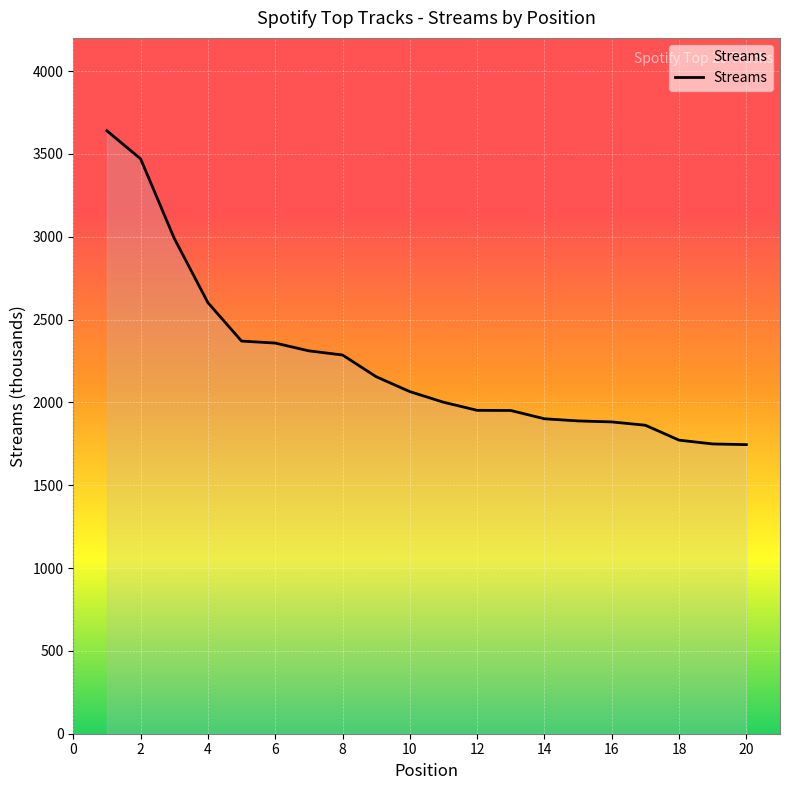

What is the greatest value displayed?

3639